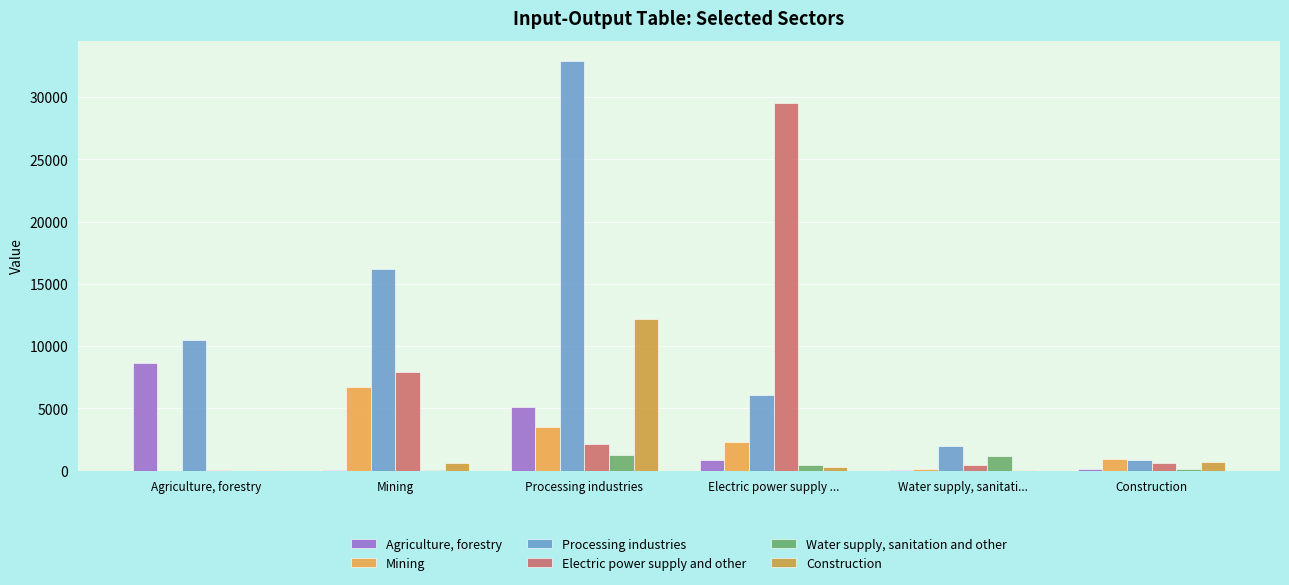

Which category has the highest value across all series?

Processing industries